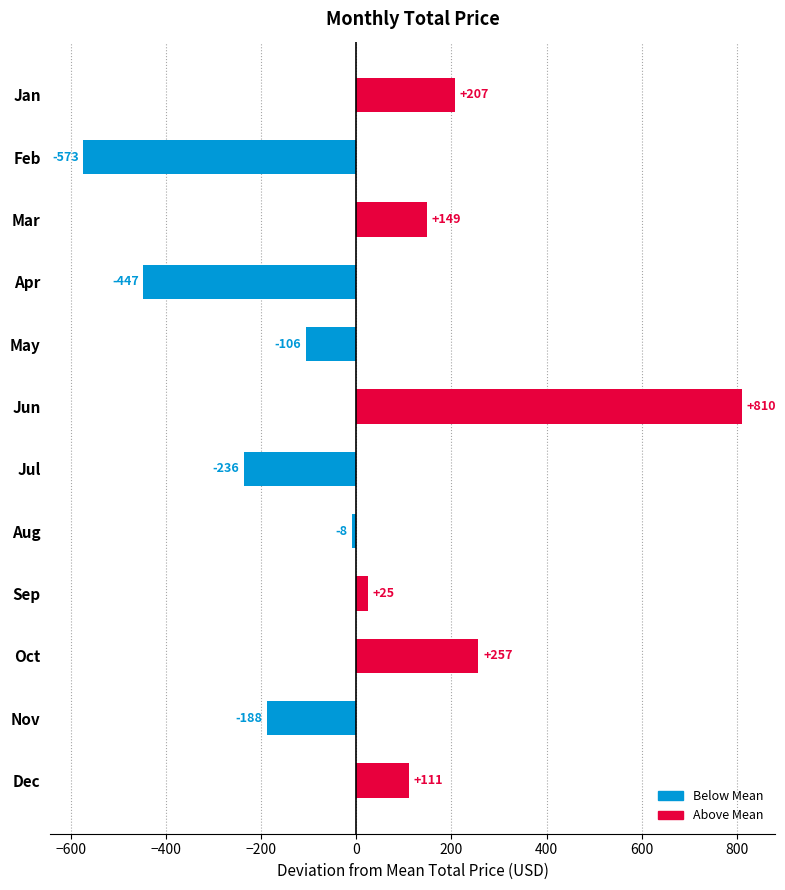

At which category does the chart reach its minimum across all series?

Feb